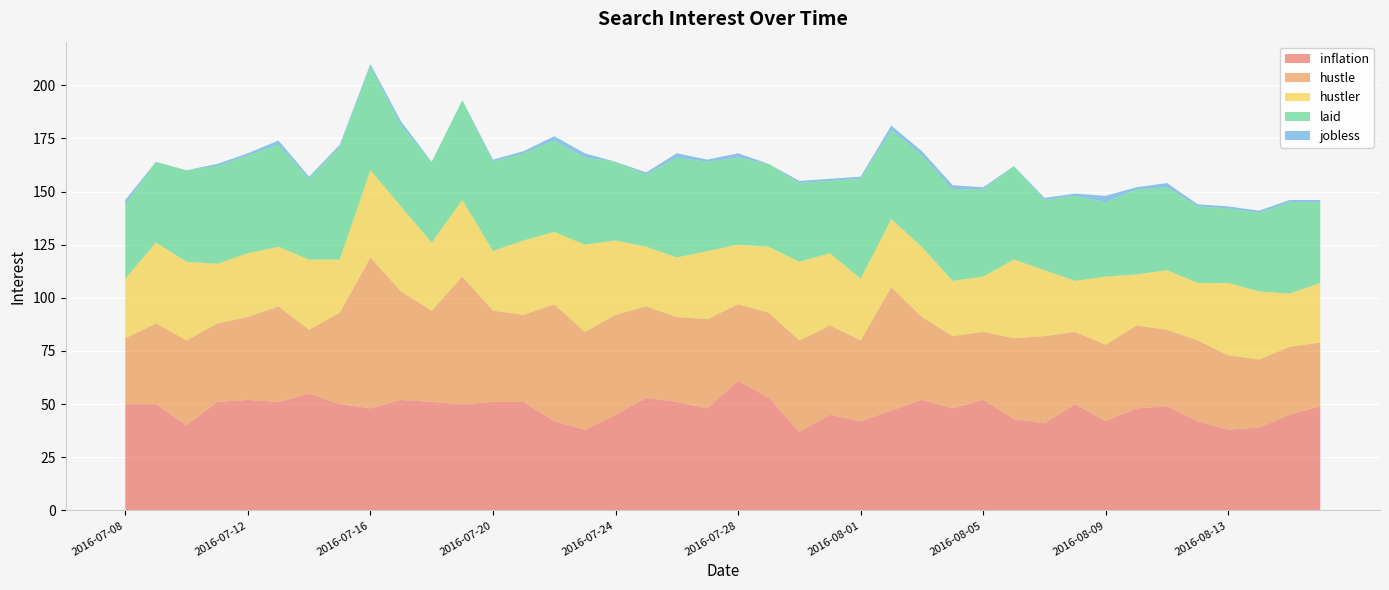

Reading right to left, transcribe all the data shown in this chart.

inflation: 49	45	39	38	42	49	48	42	50	41	43	52	48	52	47	42	45	37	53	61	48	51	53	45	38	42	51	51	50	51	52	48	50	55	51	52	51	40	50	50
hustle: 30	32	32	35	38	36	39	36	34	41	38	32	34	39	58	38	42	43	40	36	42	40	43	47	46	55	41	43	60	43	51	71	43	30	45	39	37	40	38	31
hustler: 28	25	32	34	27	28	24	32	24	31	37	26	26	33	32	29	34	37	31	28	32	28	28	35	41	34	35	28	36	32	40	41	25	33	28	30	28	37	38	28
laid: 38	43	37	35	36	39	40	35	40	33	44	41	43	43	42	47	34	37	39	41	42	47	34	37	41	43	41	42	47	38	38	49	53	38	48	46	46	43	38	35
jobless: 1	1	1	1	1	2	1	3	1	1	0	1	2	2	2	1	1	1	0	2	1	2	1	0	2	2	1	1	0	0	2	1	1	1	2	1	1	0	0	2